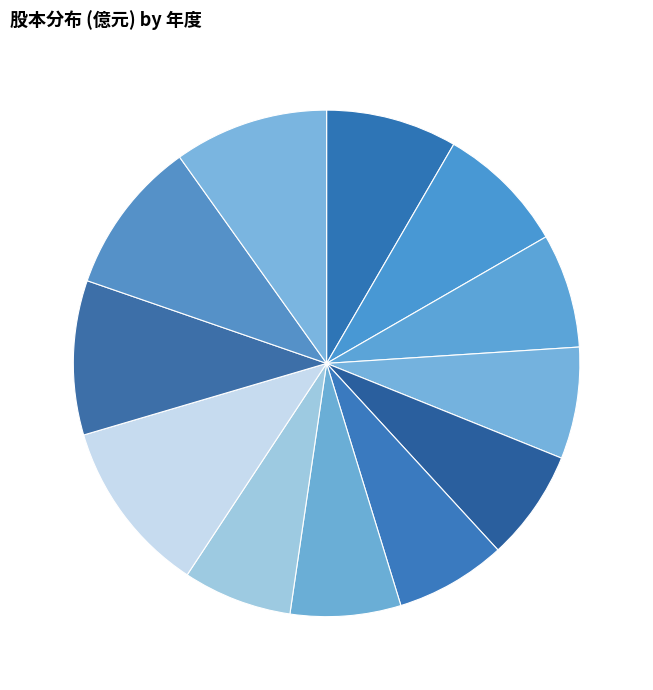

Do 2012 and 2014 together represent more than half of the pie?

No